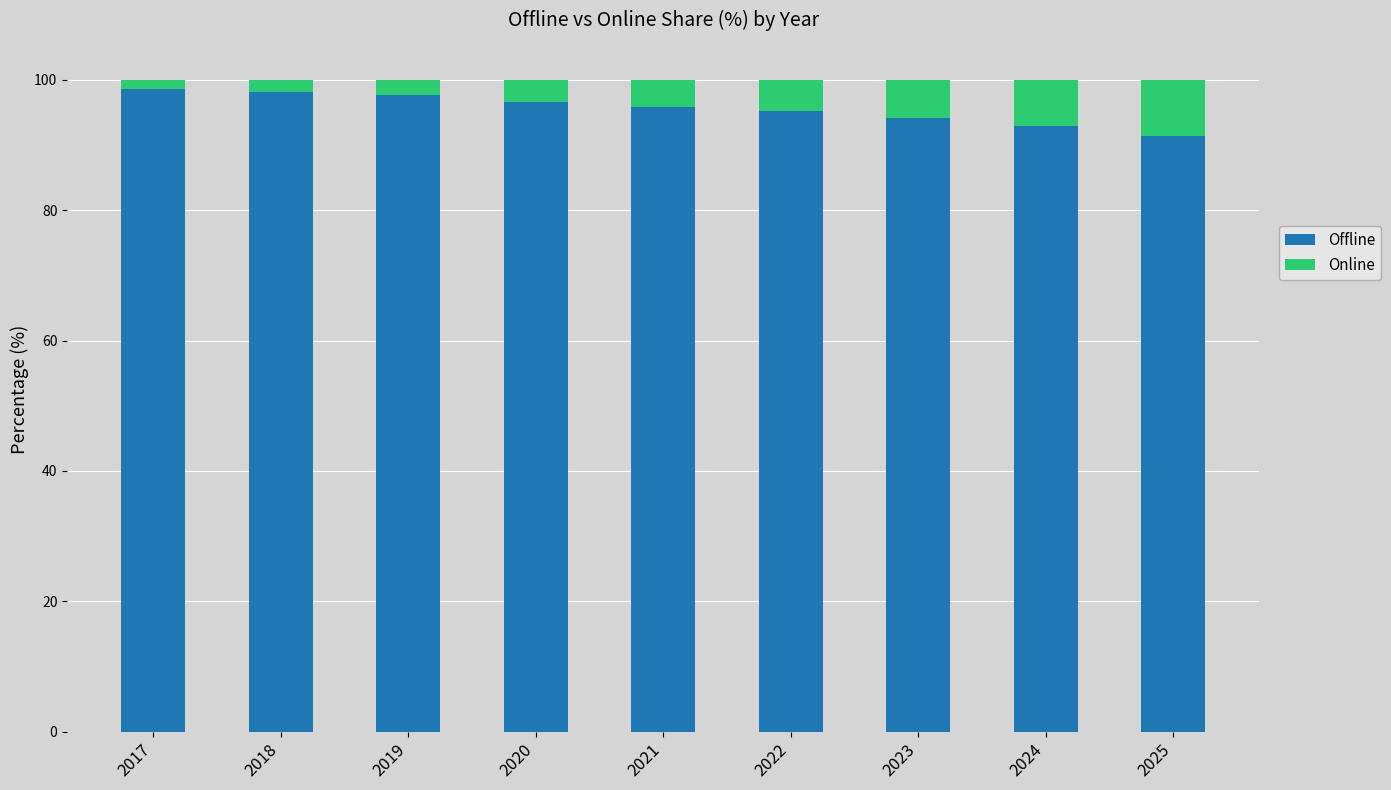

How many bars are there in total?

9